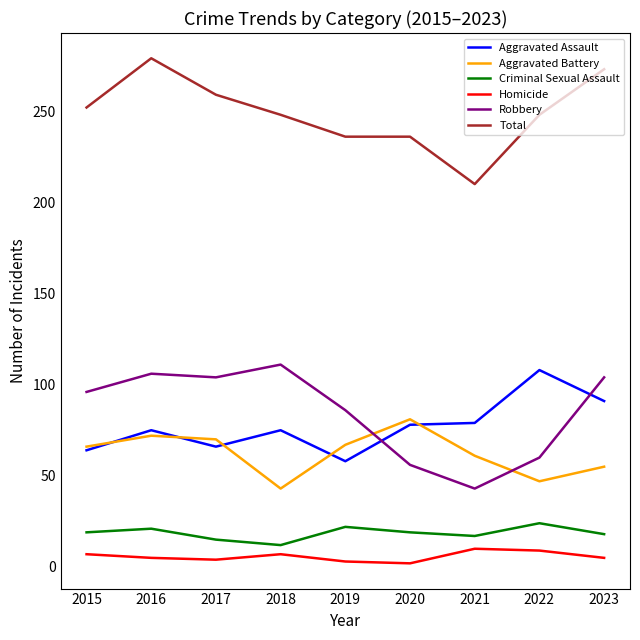

What is the total value across all series at 2022?

496